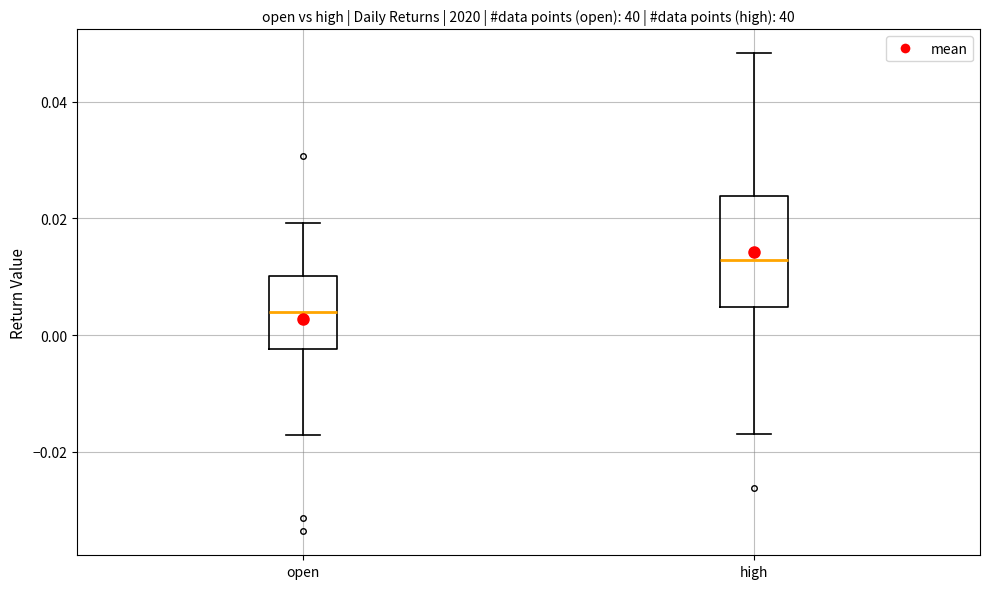

Reading left to right, read every box against the y-axis: the position of its median line, the range the box covers, and the ends of its whiskers. The values are not printed on the chart, so give them approximately, as read against the axis.

open: median 0.004, box -0.002 to 0.010, whiskers -0.018 to 0.020
high: median 0.012, box 0.004 to 0.024, whiskers -0.018 to 0.048